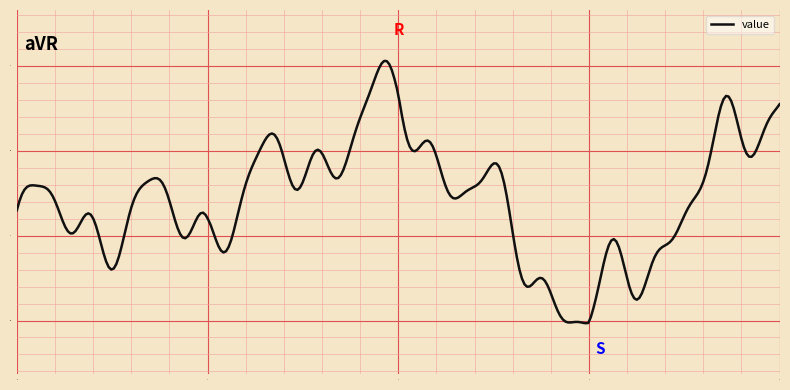

What is the difference between the maximum and minimum values?

1.5